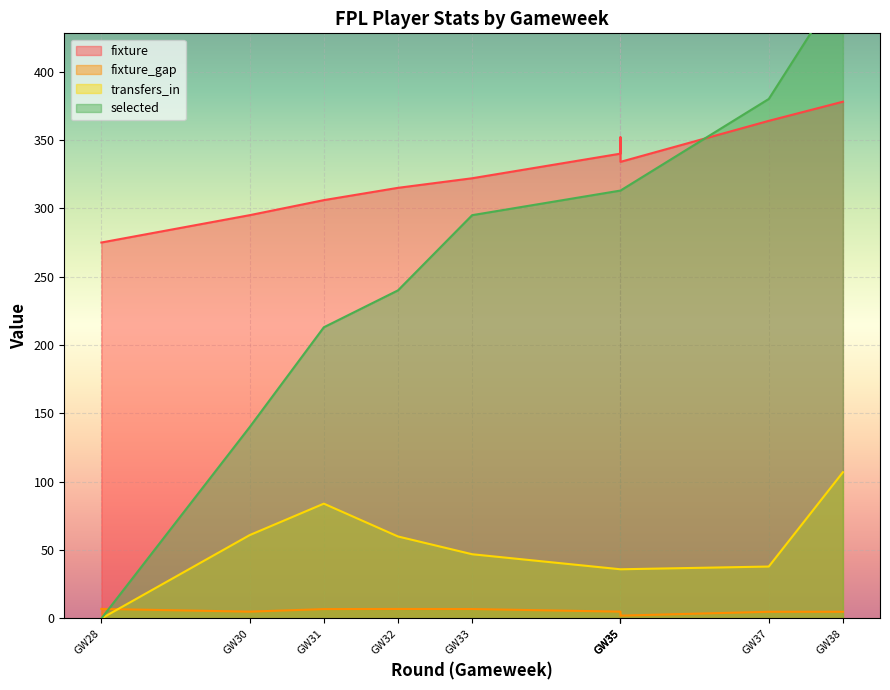

What is the sum of the selected values at GW37 and GW31?

593.0